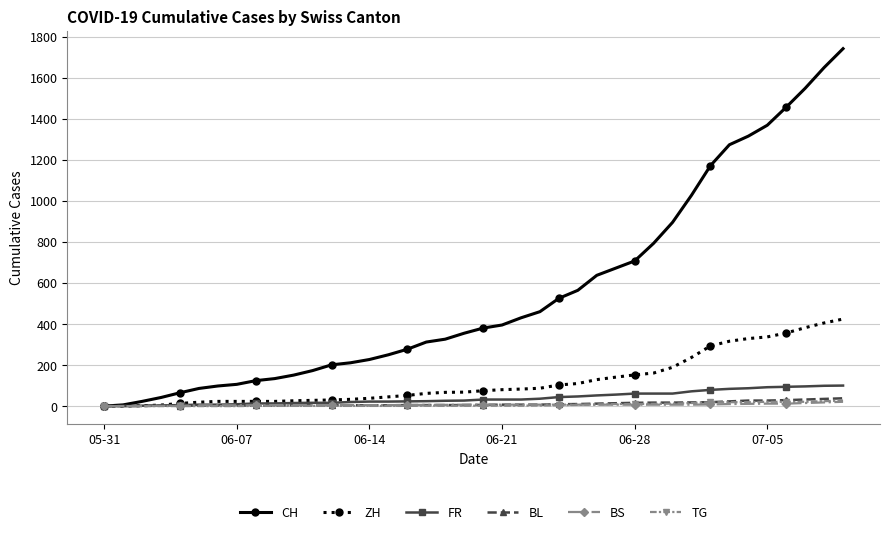

What is the difference between the maximum and minimum values in the BL series?

38